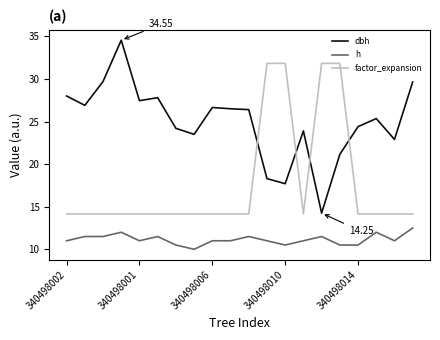

Which series has the largest total across all categories?

dbh